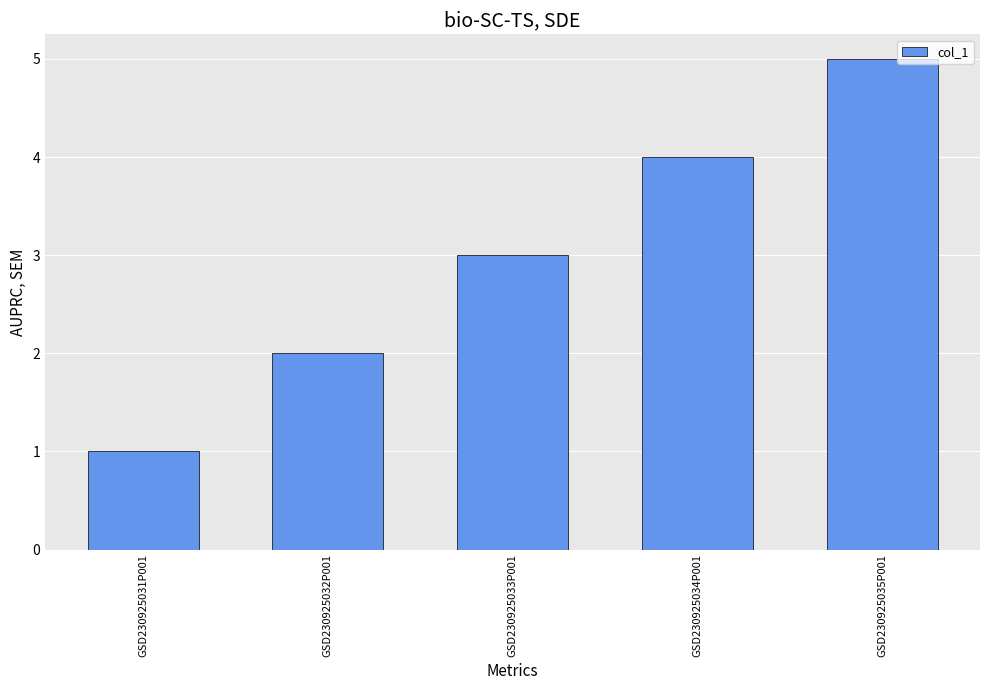

Approximately how many times larger is the value at GSD230925033P001 compared to GSD230925031P001?

3.0